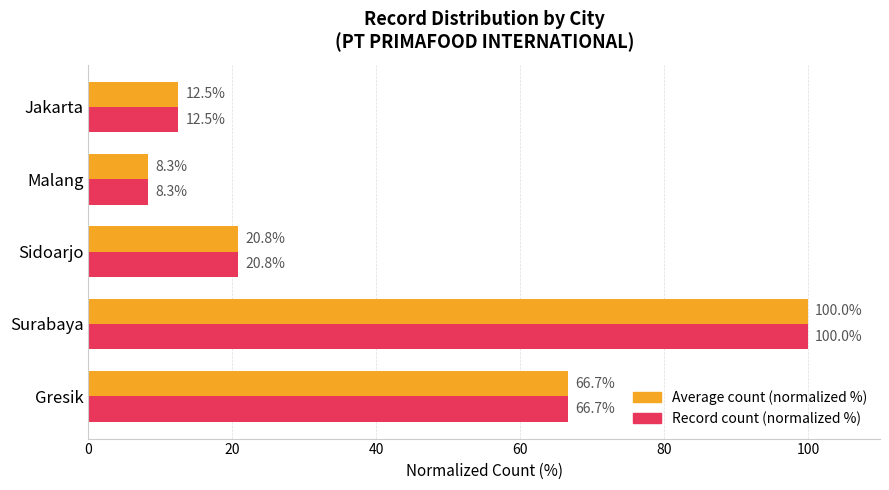

What is the sum of the Record count (normalized %) values at Gresik and Malang?

75.0